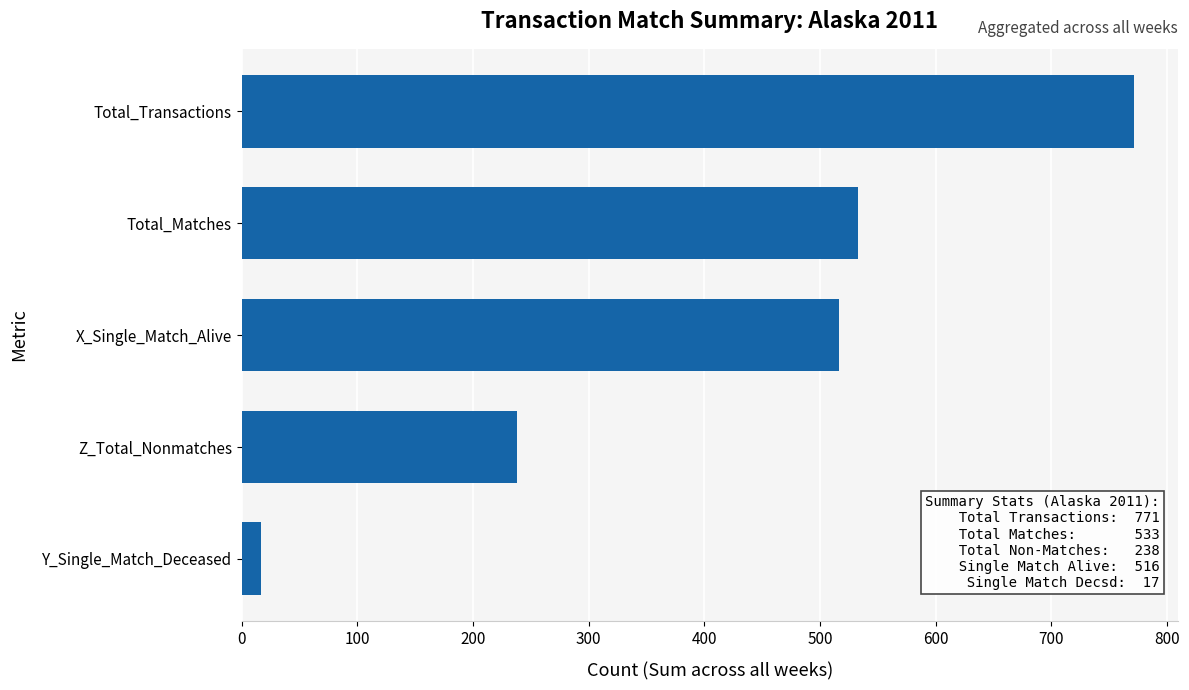

What is the greatest value displayed?

771